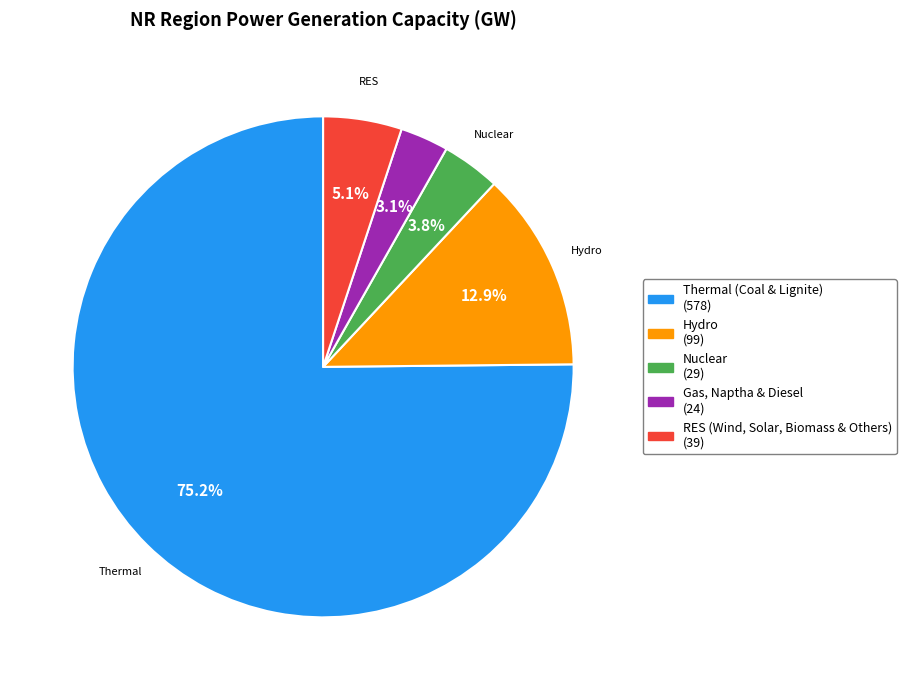

To the nearest percent, what is the average slice percentage?

20%